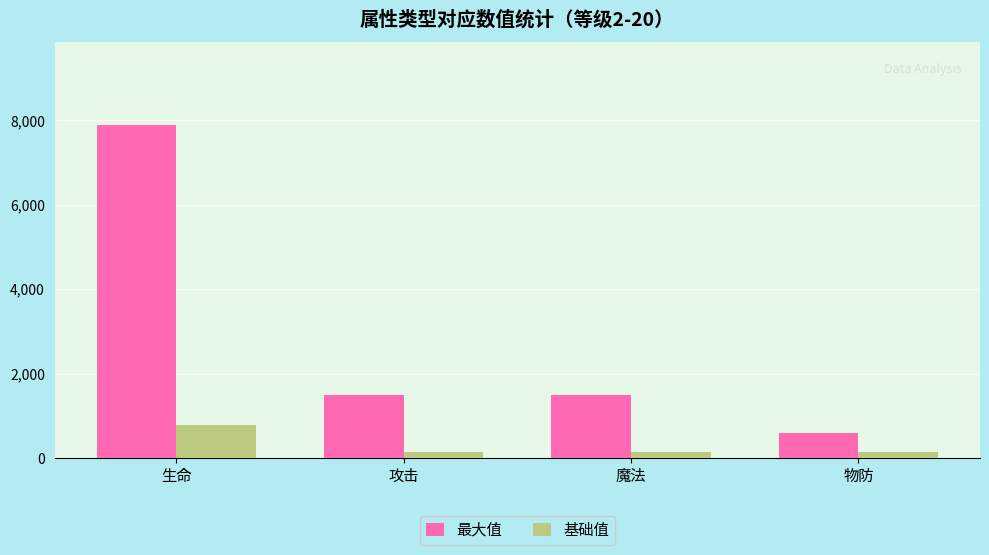

The 最大值 series shows 13234 at 生命. True or false?

False